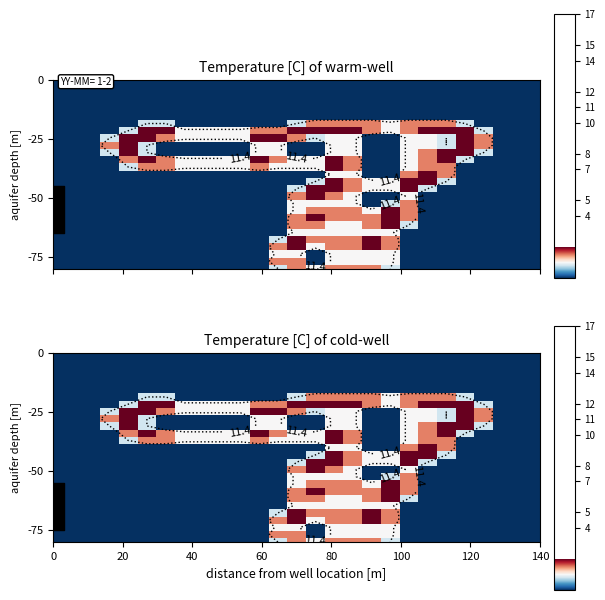

How many data points does each series have?

27